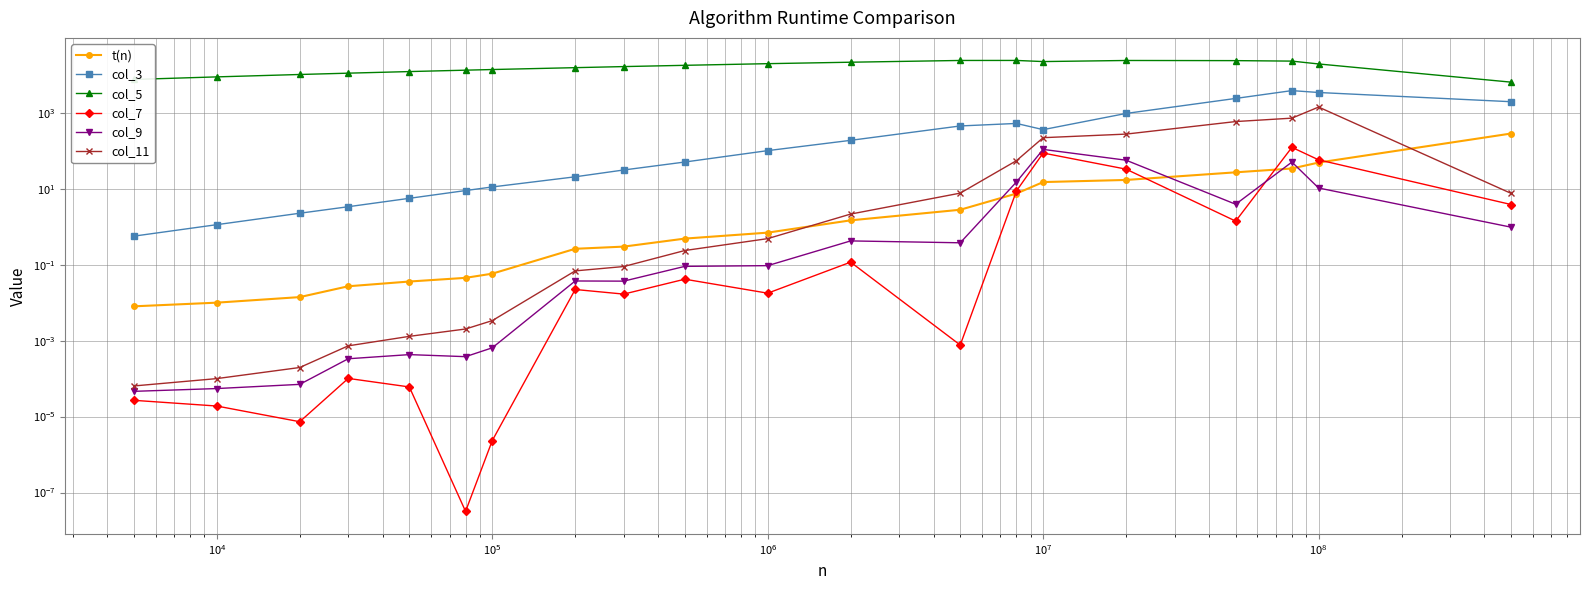

At which category does col_3 reach its first local valley?

14